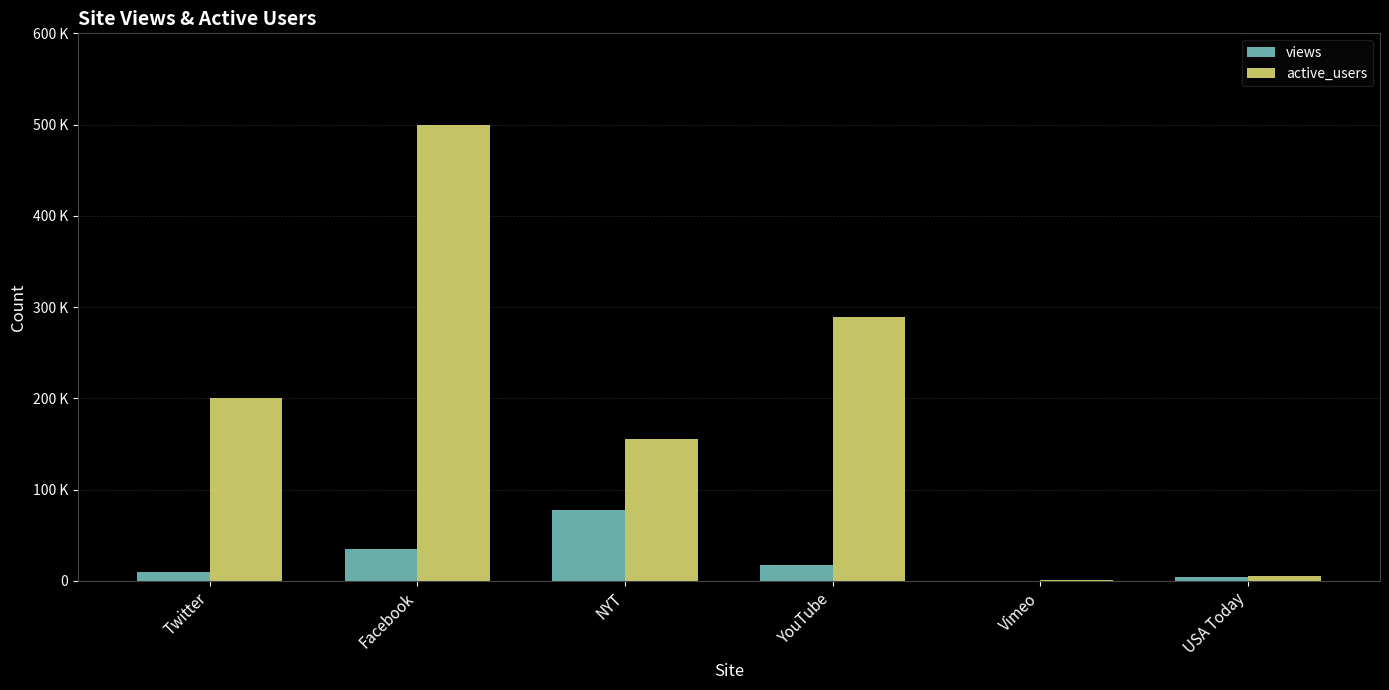

Rank the series by their average value, from highest to lowest.

active_users, views